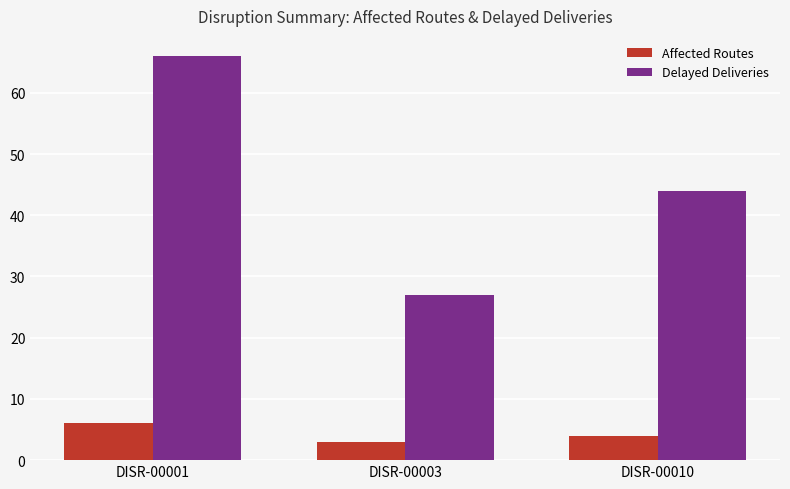

How many groups of bars are there?

3